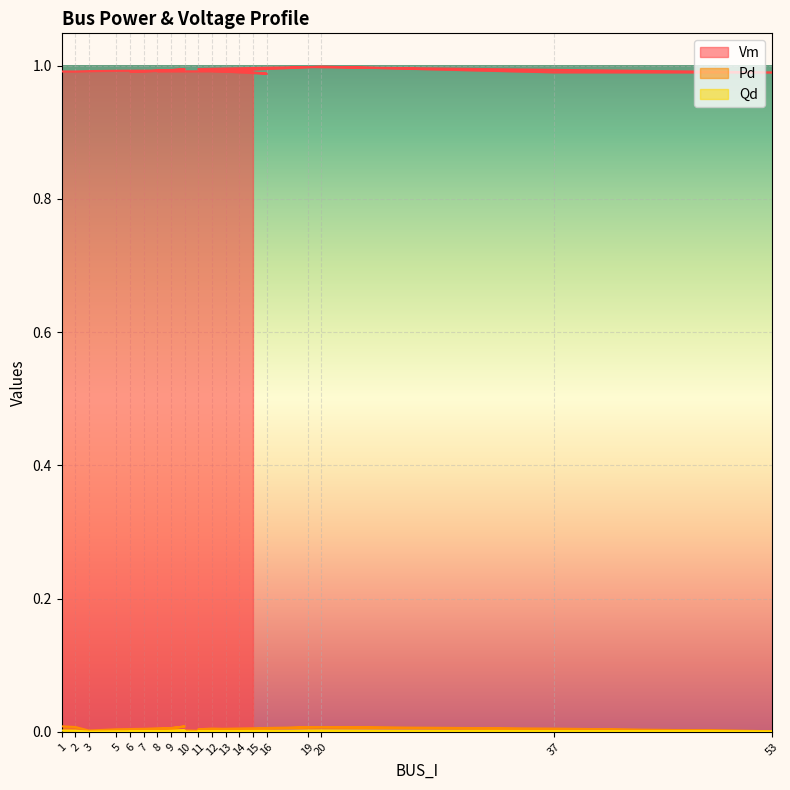

What are all the series names shown in the legend?

Vm, Pd, Qd